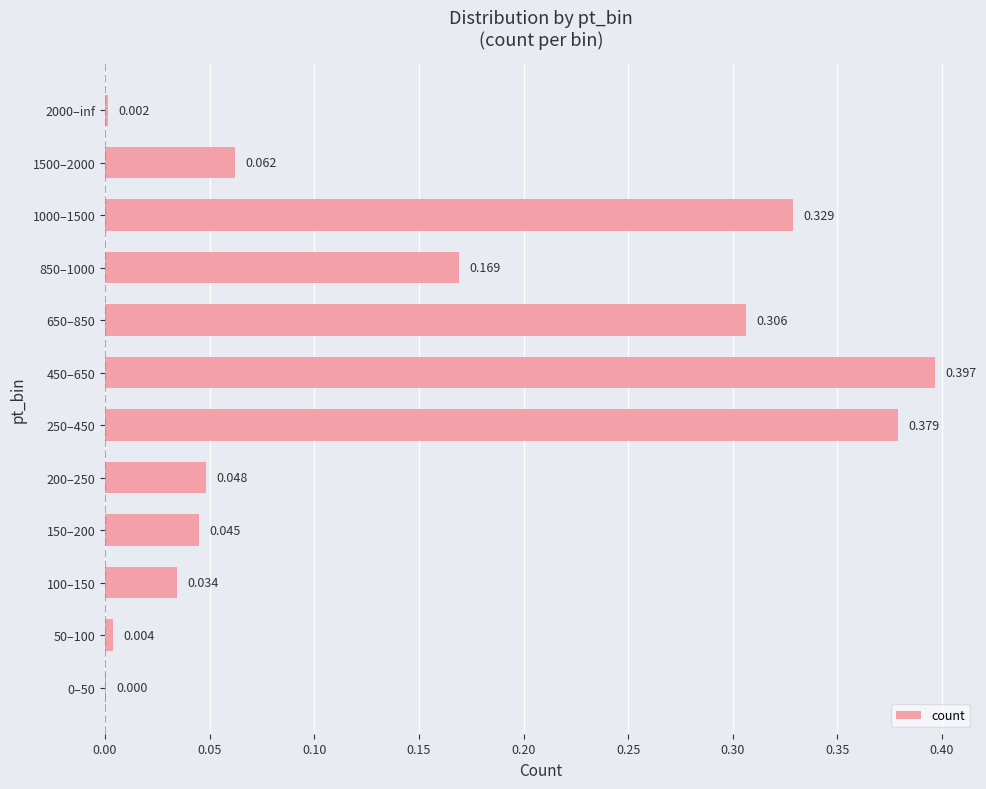

How many distinct data groups are displayed?

1